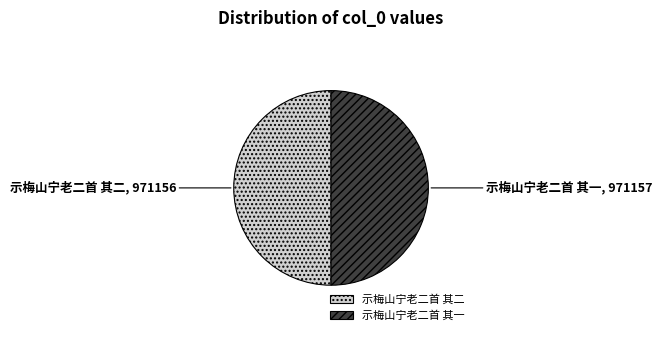

Do 示梅山宁老二首 其一 and 示梅山宁老二首 其二 together represent more than half of the pie?

Yes